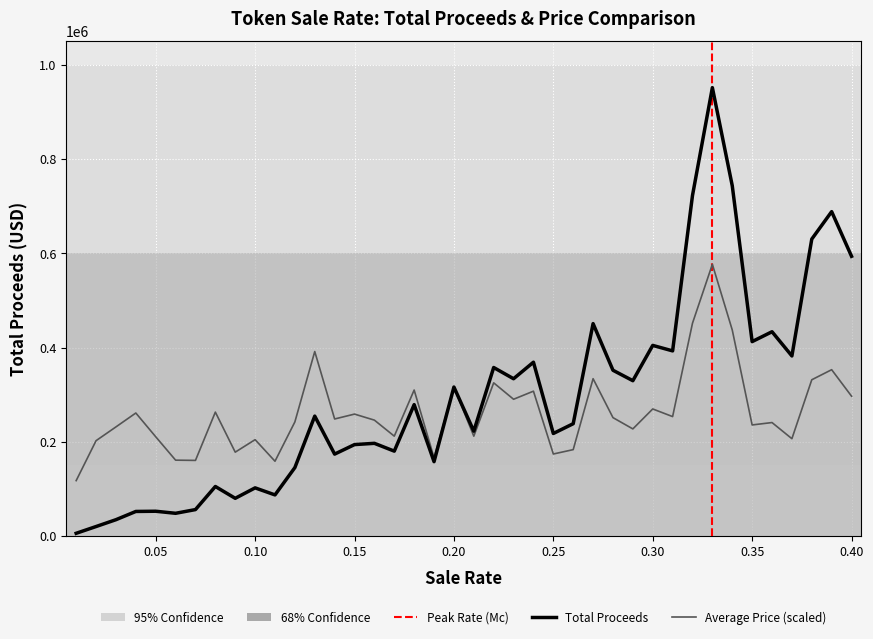

Which series has the widest spread of values?

Total Proceeds